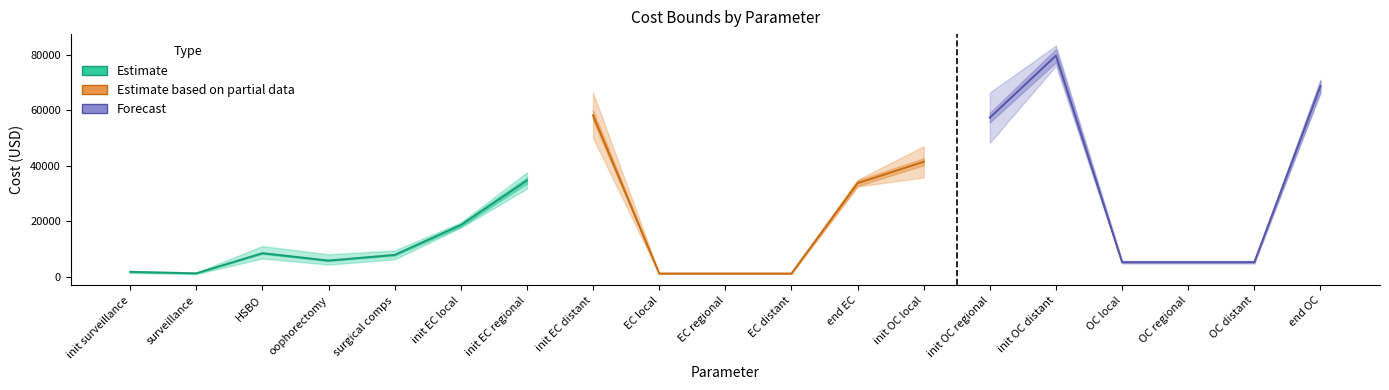

At which label is low_bound closest to 38550?

init OC local